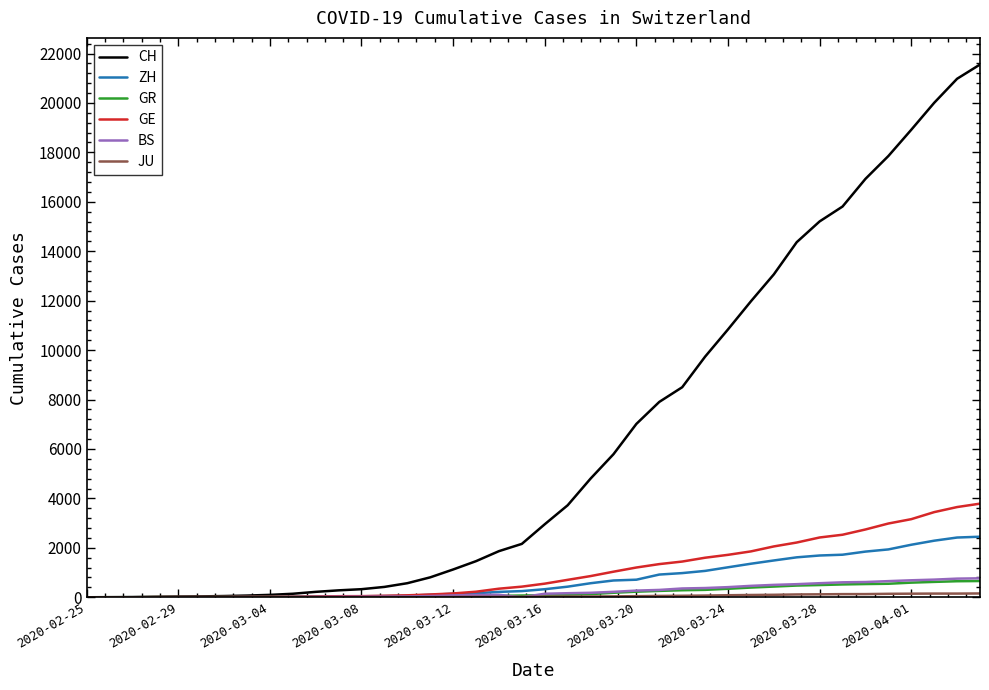

What is the highest value of the GR series?

657